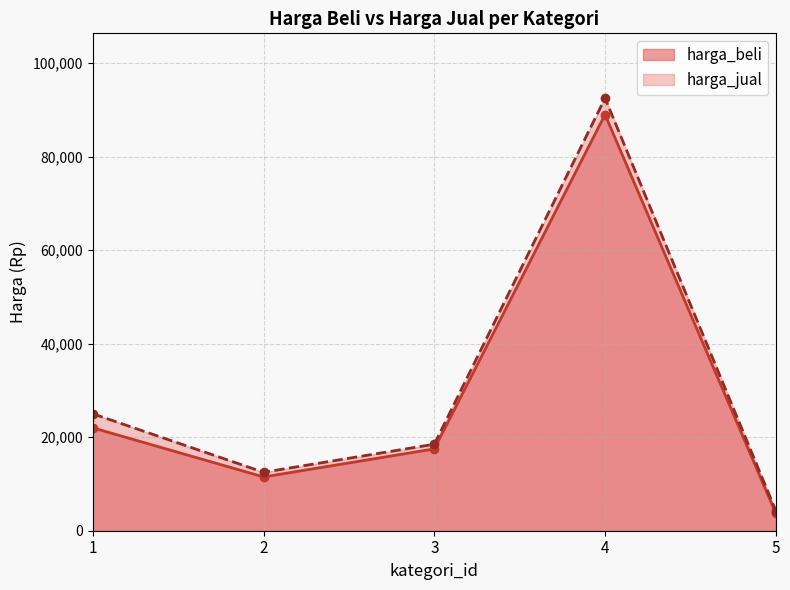

What is the lowest value of the harga_jual series?

4300